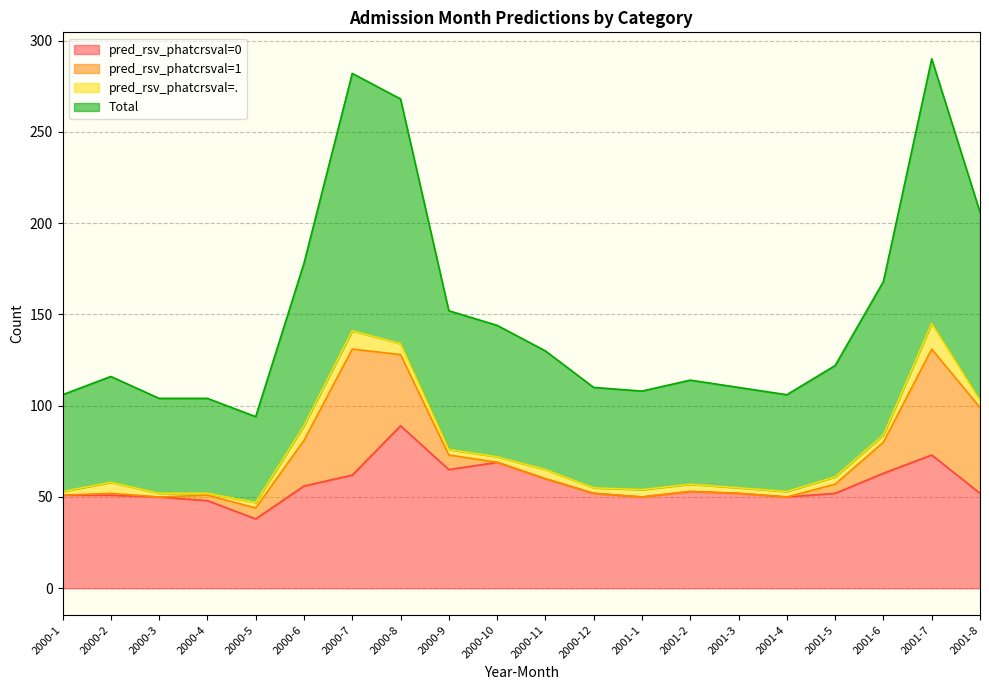

True or false: pred_rsv_phatcrsval=0 and Total cross at least once.

False